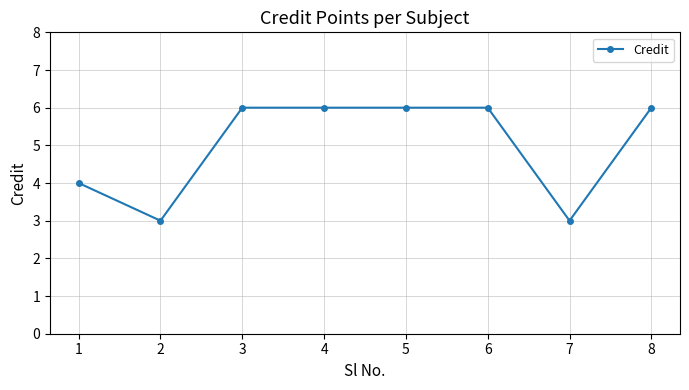

What is the difference between the second highest and minimum values?

3